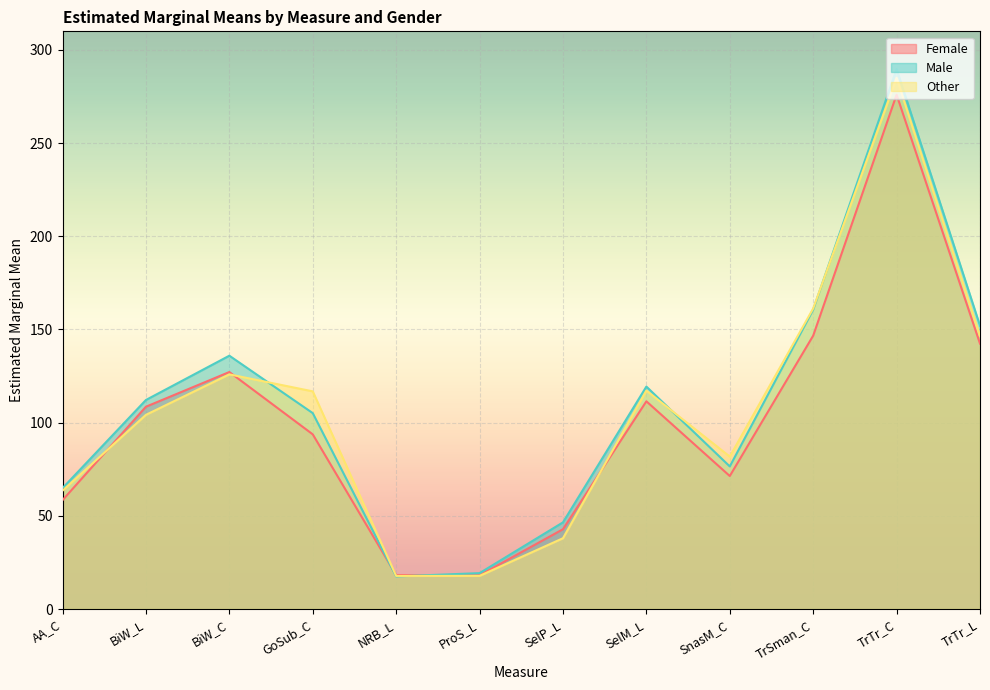

What is the value of the Male point at the 2nd from the left?

112.2